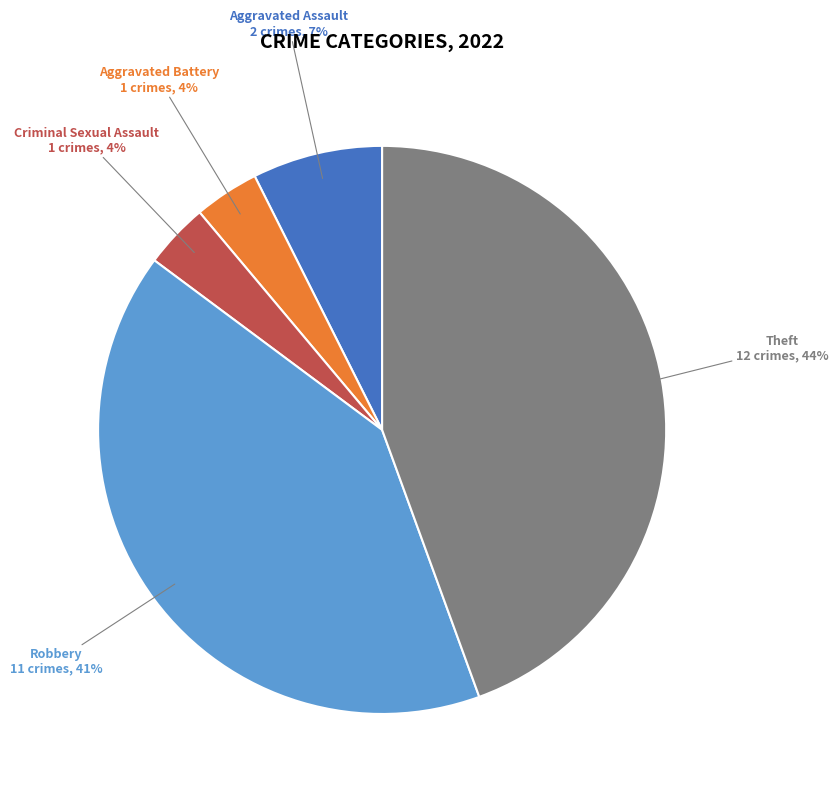

Is it true that Criminal Sexual Assault is 4% of the pie?

True